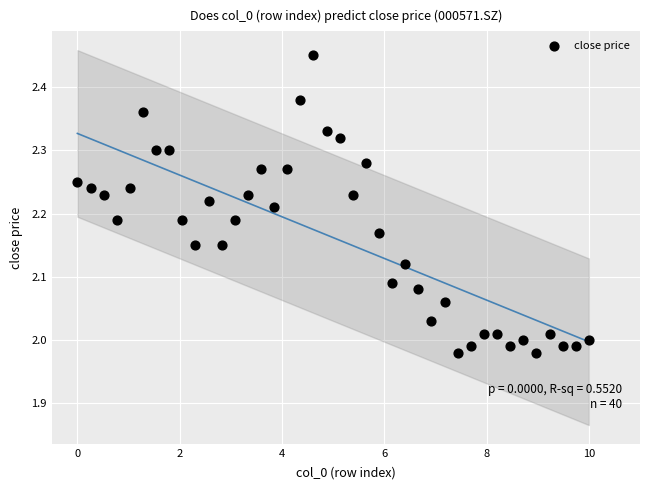

What is the range of Y values (max minus min)?

0.5